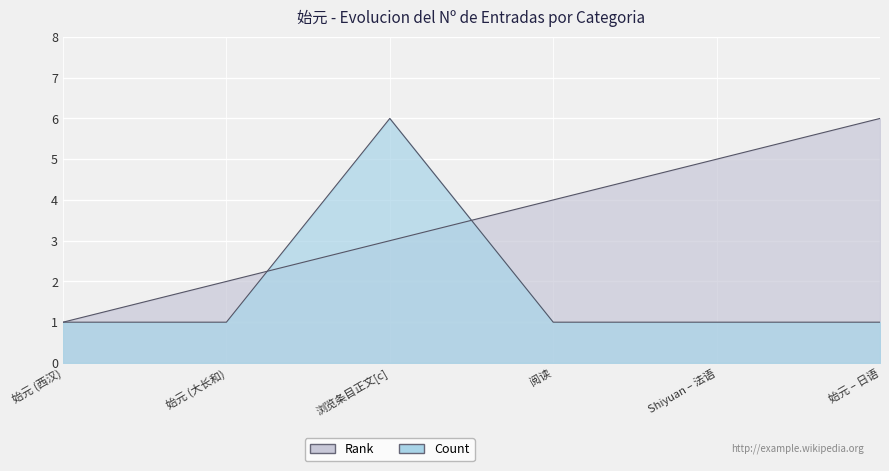

Is the value of Rank at 浏览条目正文[c] greater than the value of Count at 阅读?

Yes